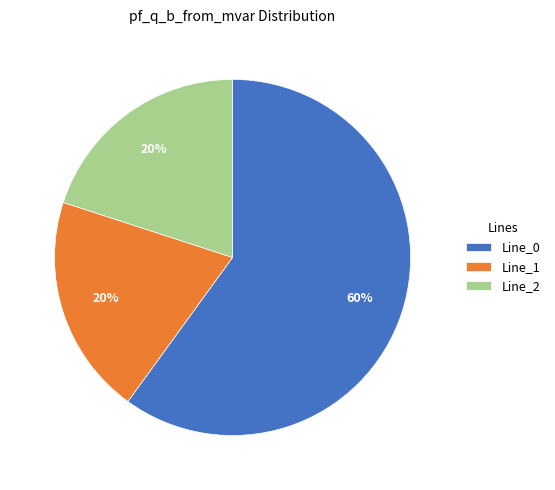

What percentage is the Line_2 slice, to the nearest percent?

20%